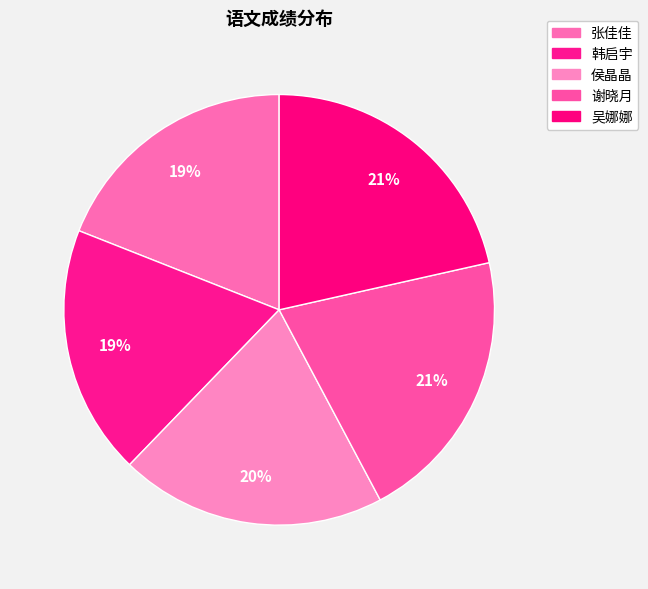

How many segments does this pie chart have?

5